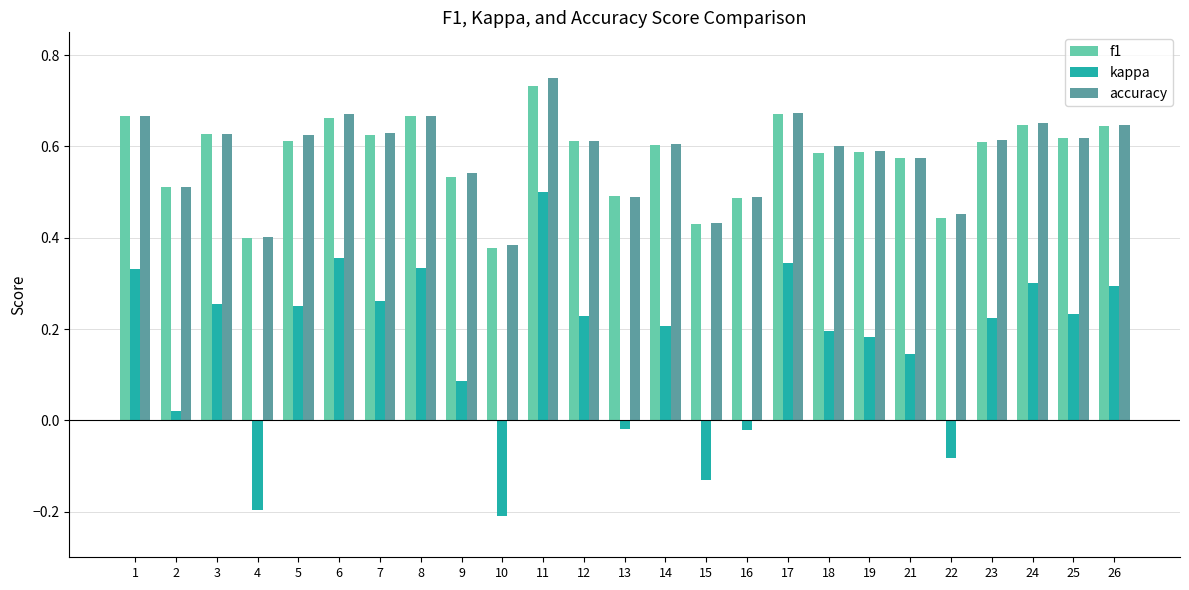

Between 1 and 4, which series saw the biggest shift?

kappa